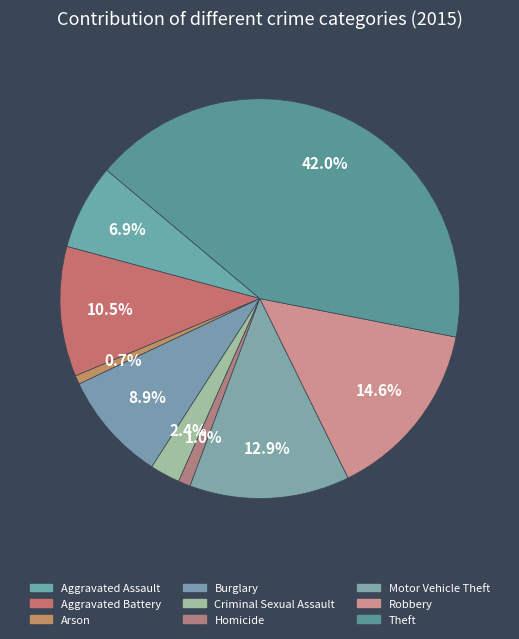

Count the number of slices in the pie.

9